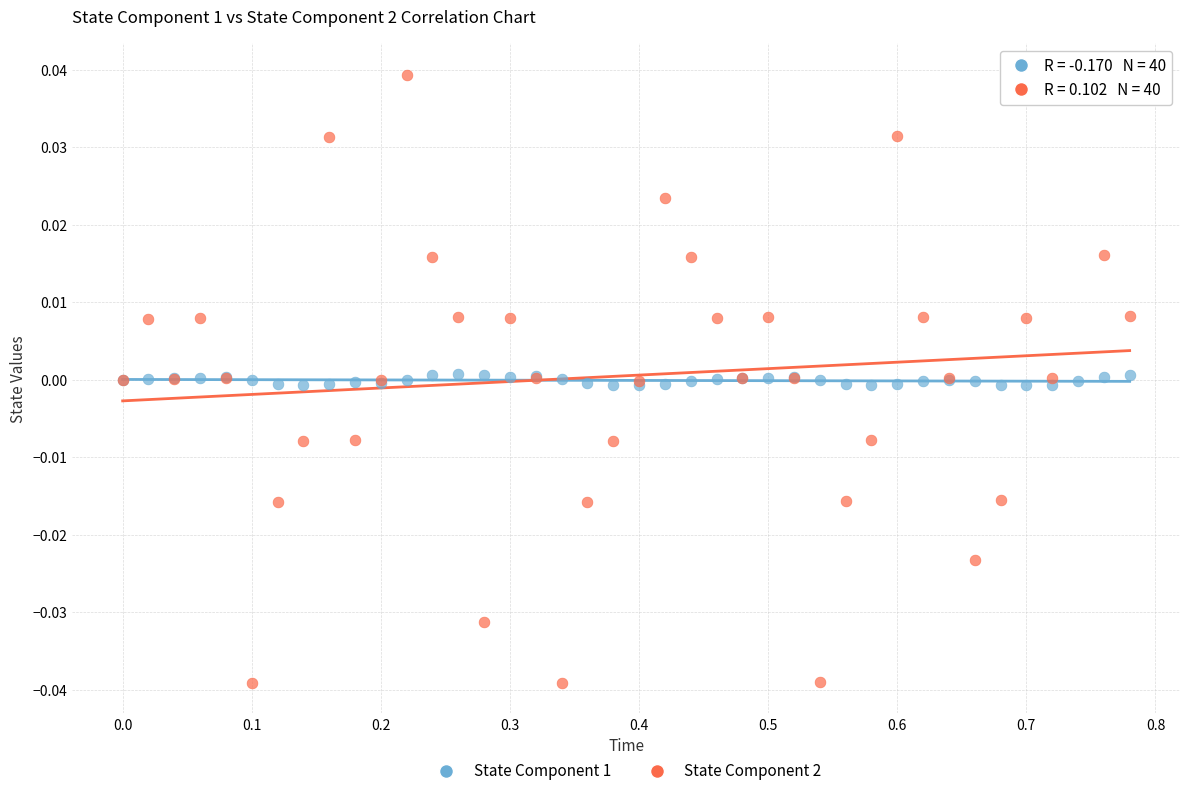

What is the X range (max minus min) for the scatter plot?

0.8